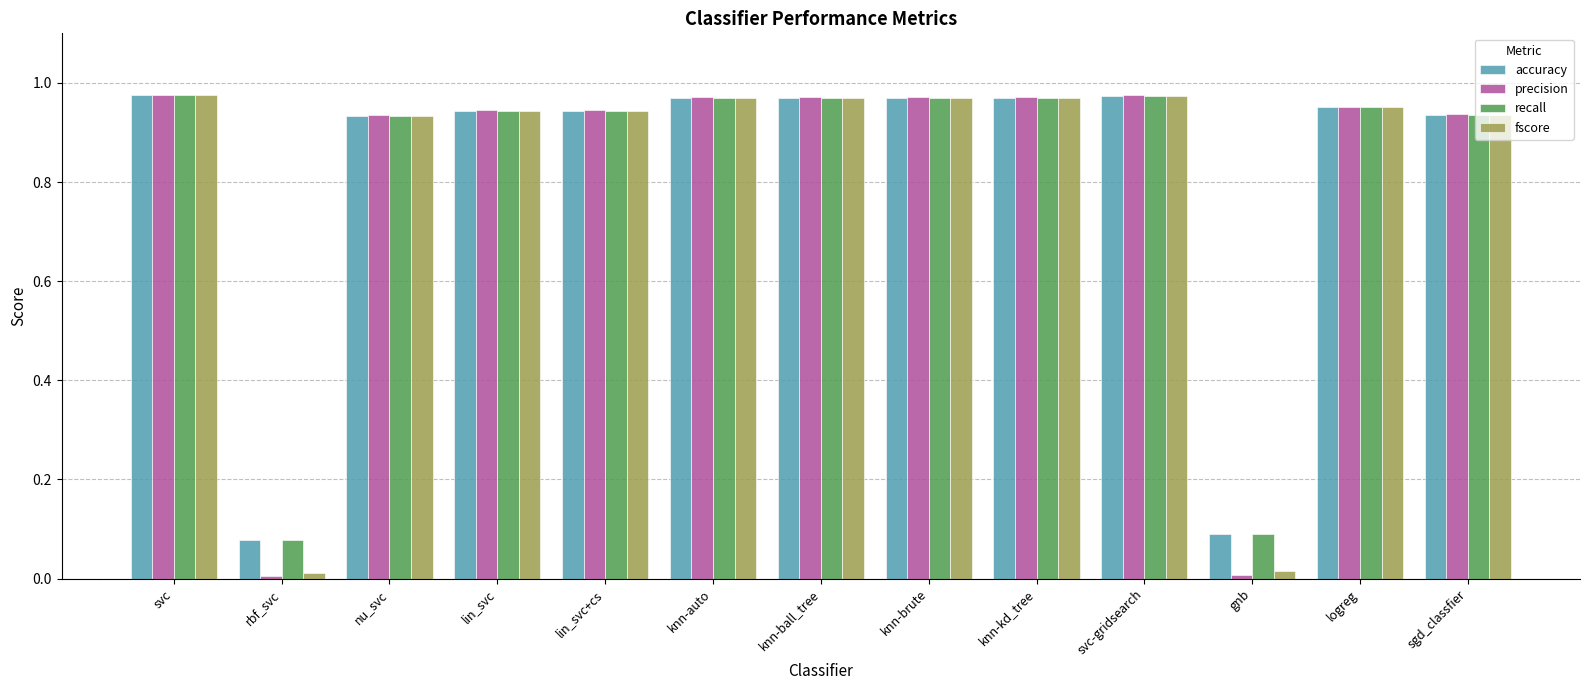

Which series has the largest range (max minus min)?

precision